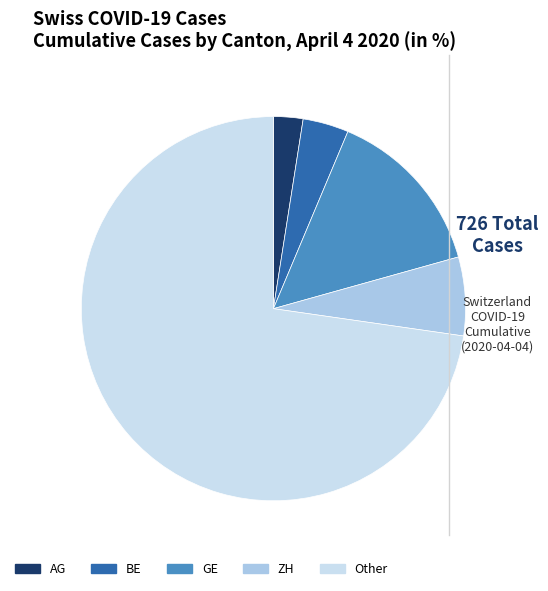

Is there a majority slice in this chart?

Yes